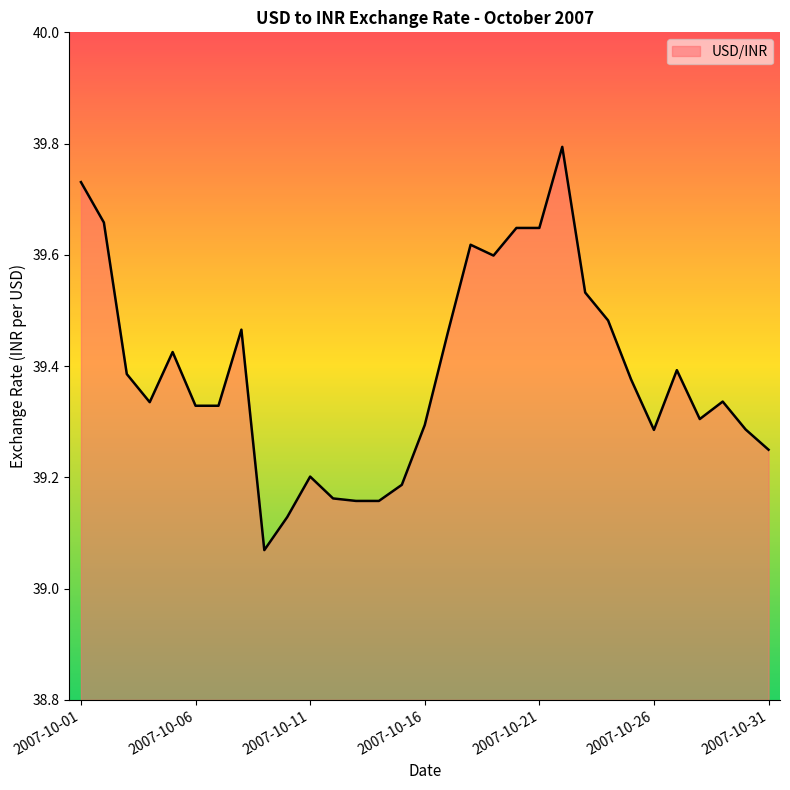

What is the greatest value displayed?

39.8